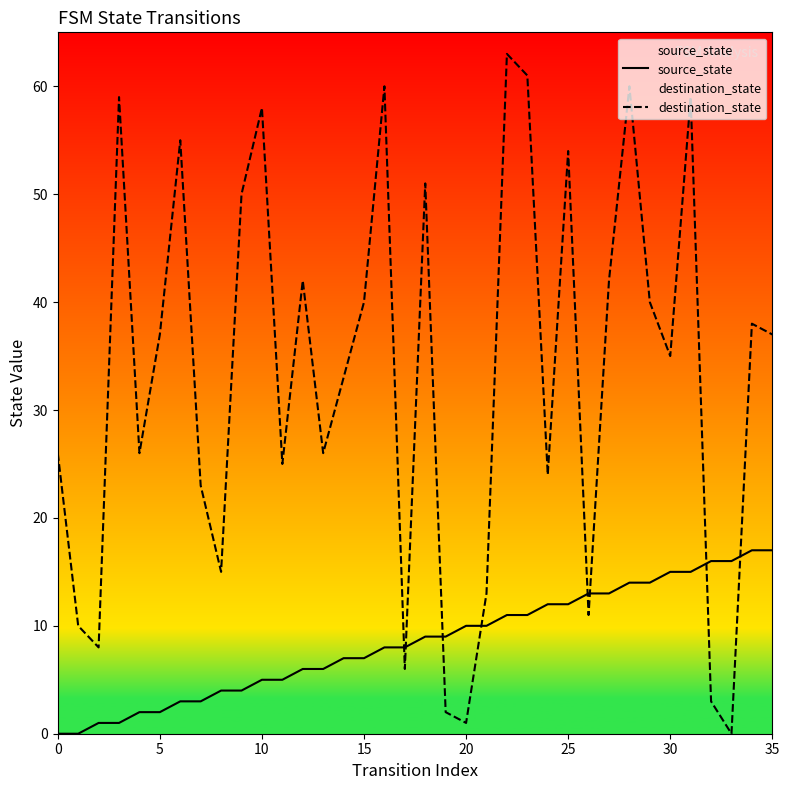

What is the approximate value of destination_state at 22?

63